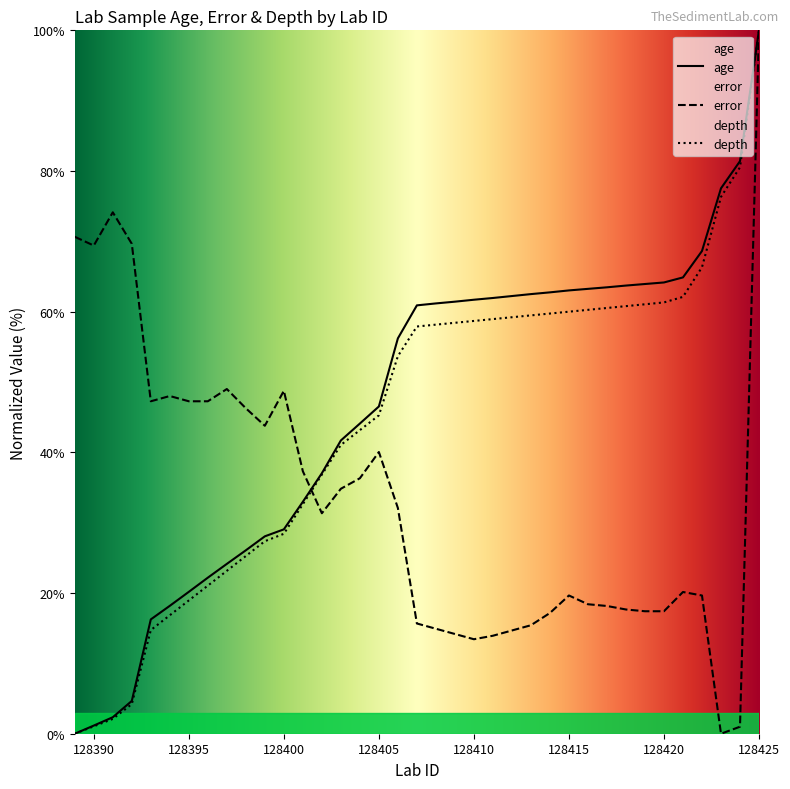

True or false: error has a value of 33.0 at 128394.

False